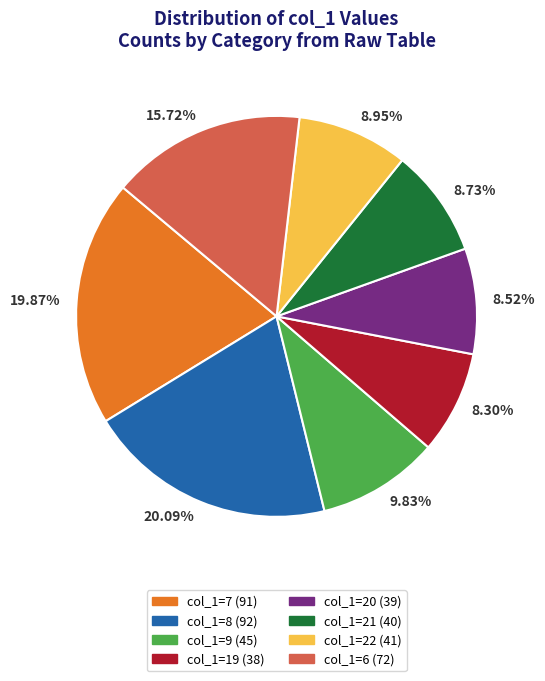

Which has a higher value, 19.87% or 8.52%?

19.87%